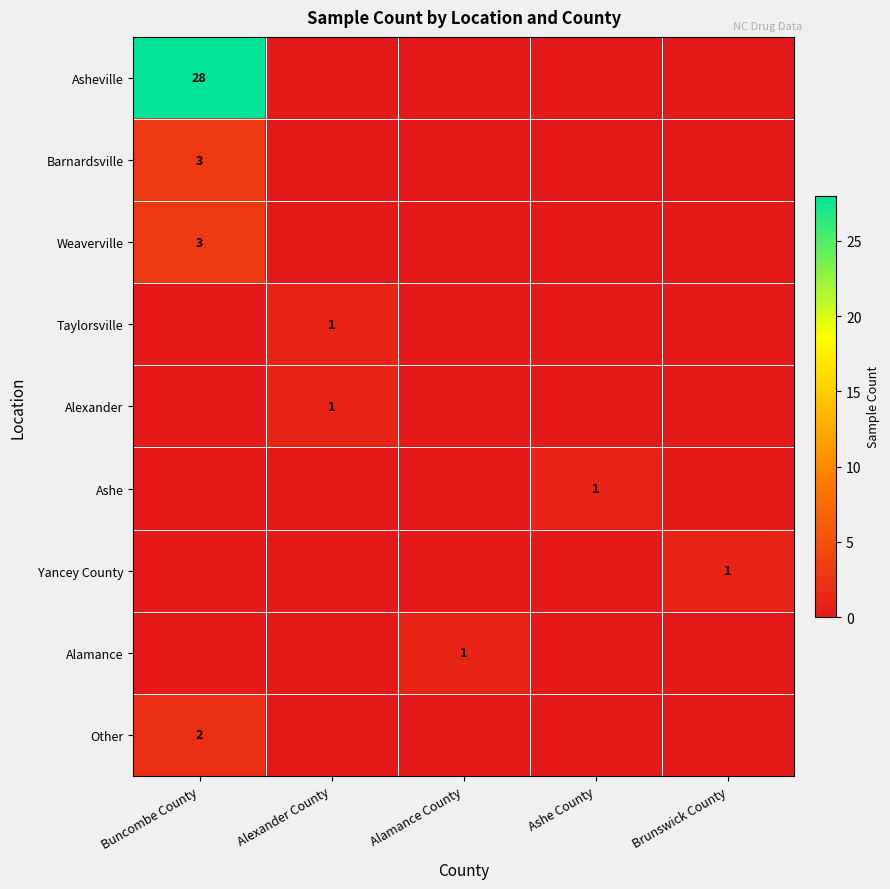

True or false: Other has a value of 2 at Buncombe County.

True